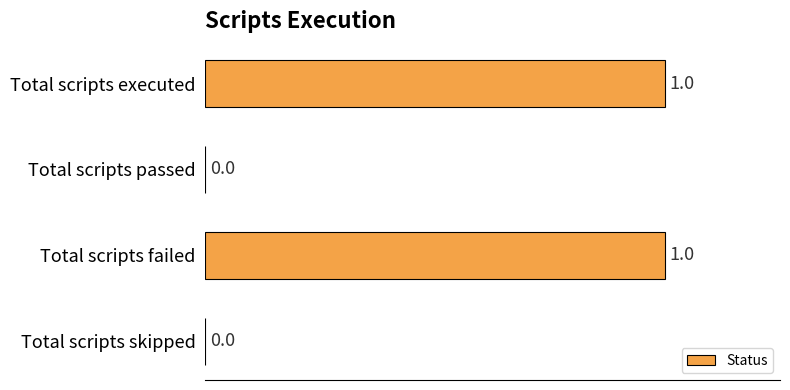

Count the number of categories in the chart.

4